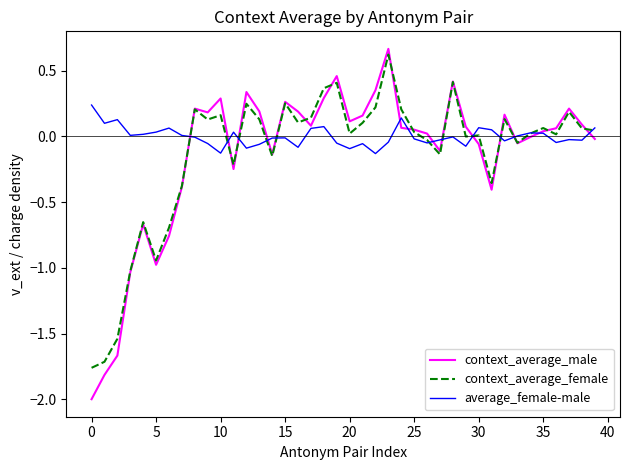

Which series has the largest total across all categories?

average_female-male